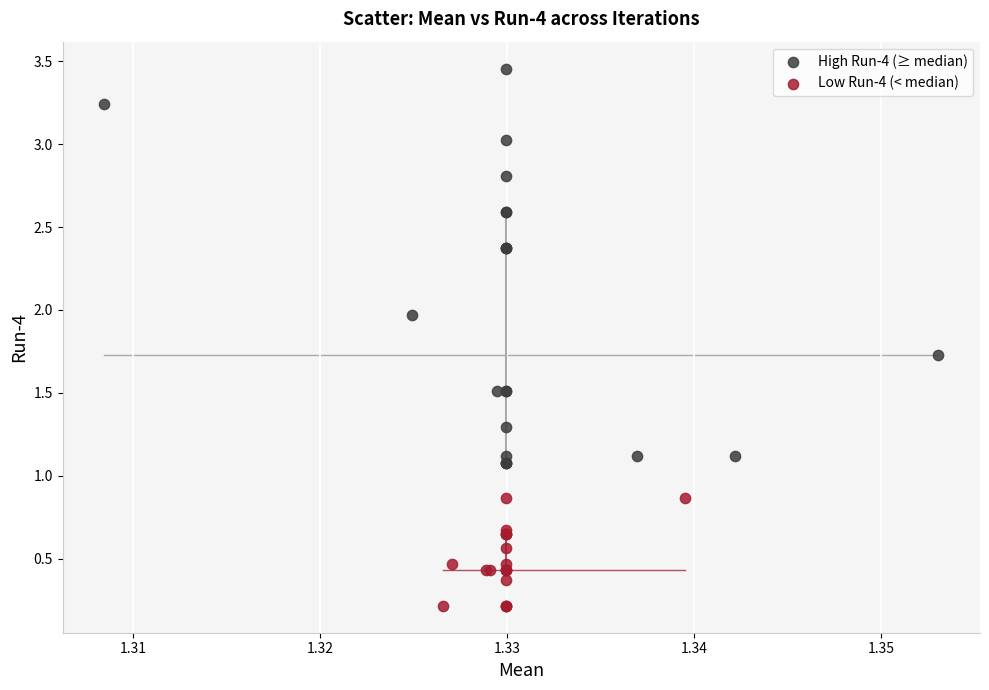

Which series contains the highest Y value?

High Run-4 (≥ median)